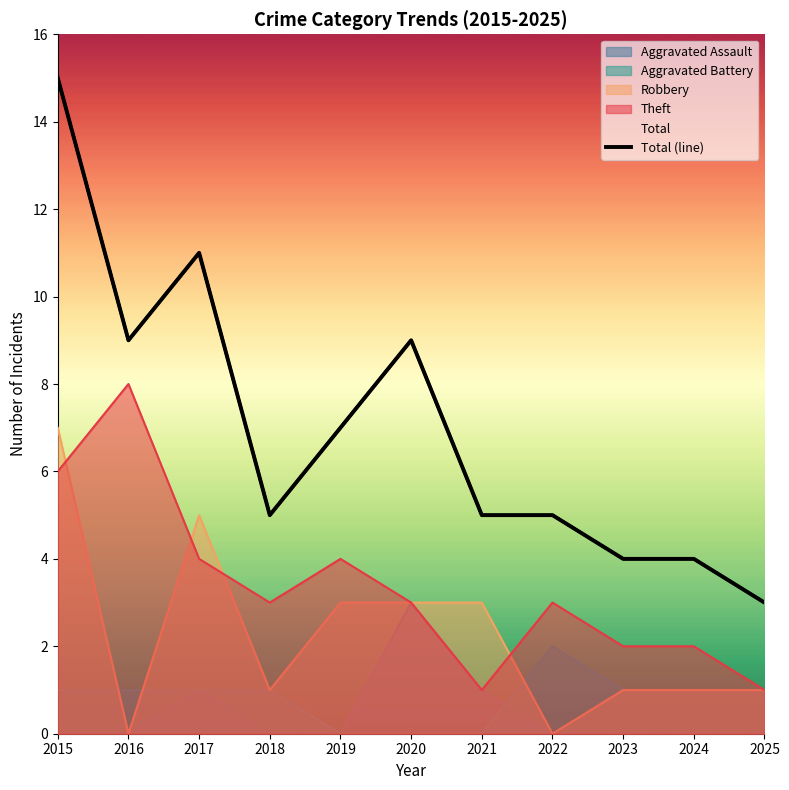

Read the value at 2019.

7